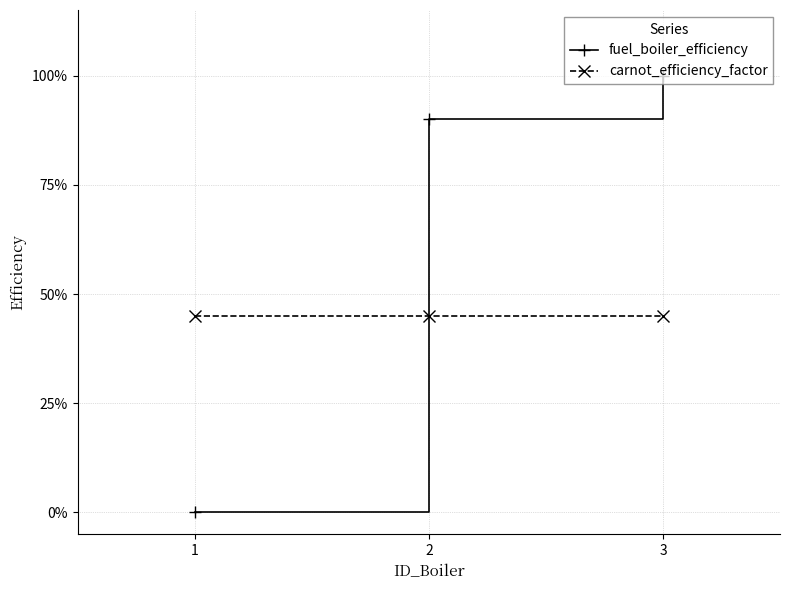

Reading left to right, transcribe all the data shown in this chart.

fuel_boiler_efficiency: 0.0	0.9	1.0
carnot_efficiency_factor: 0.5	0.5	0.5